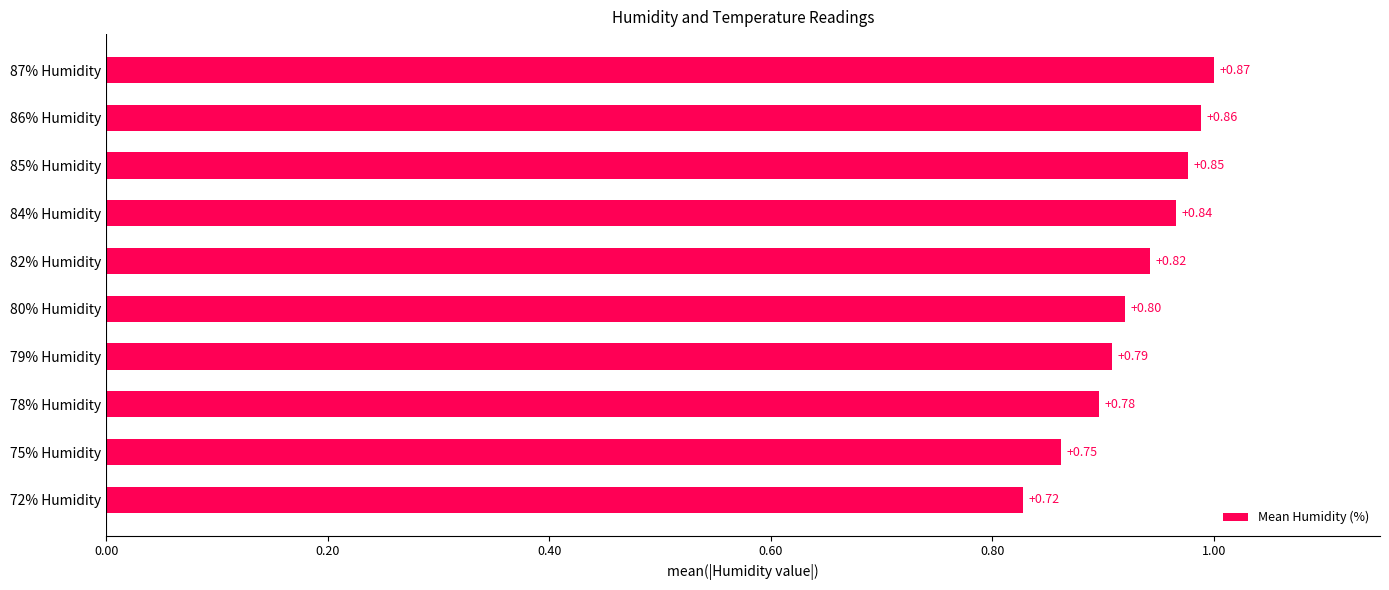

Rank the categories by value from highest to lowest.

87% Humidity, 86% Humidity, 85% Humidity, 84% Humidity, 82% Humidity, 80% Humidity, 79% Humidity, 78% Humidity, 75% Humidity, 72% Humidity